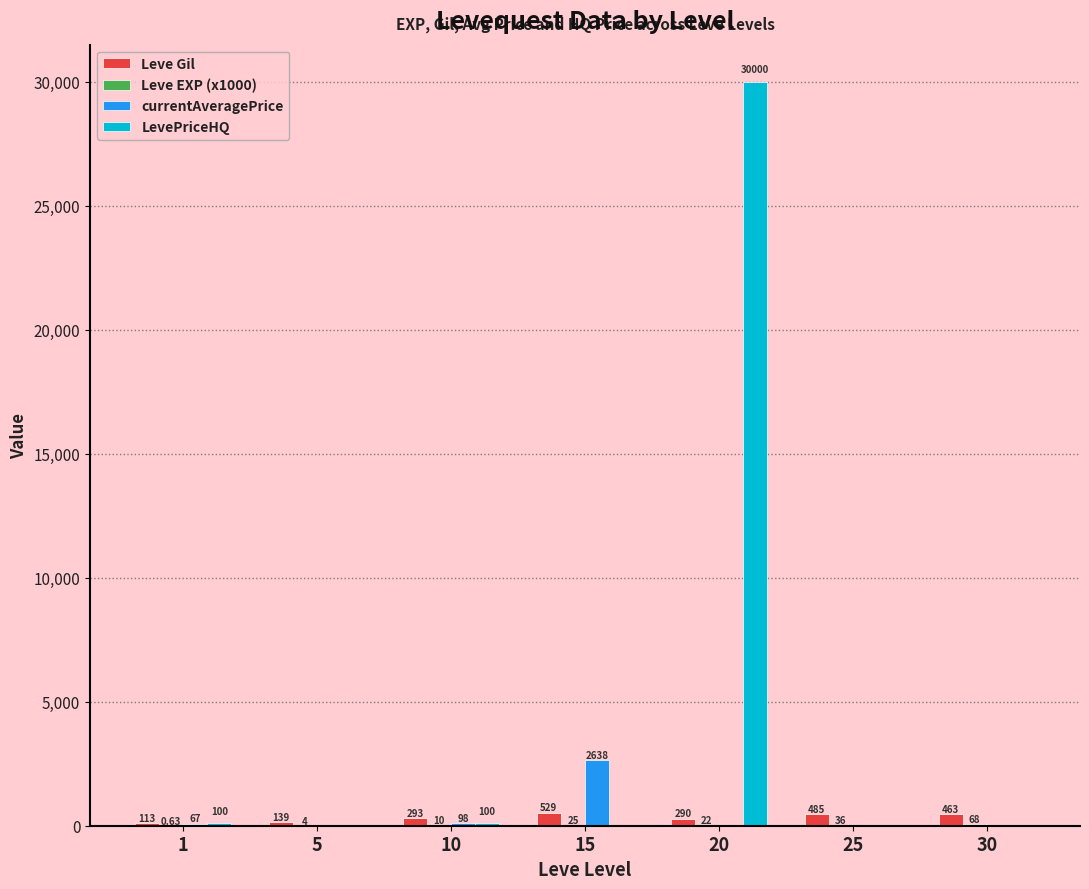

The LevePriceHQ series shows 10119.0 at 5. True or false?

False